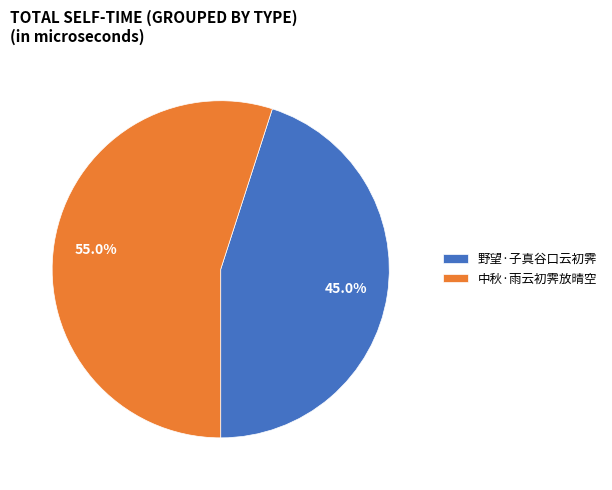

What is the majority slice?

中秋·雨云初霁放晴空